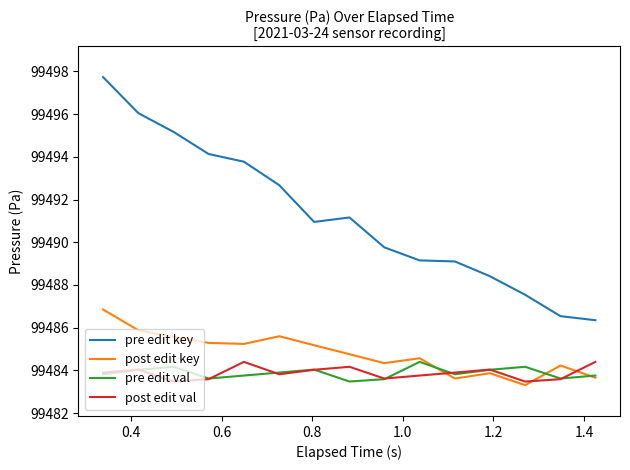

Which series has the largest total across all categories?

pre edit key